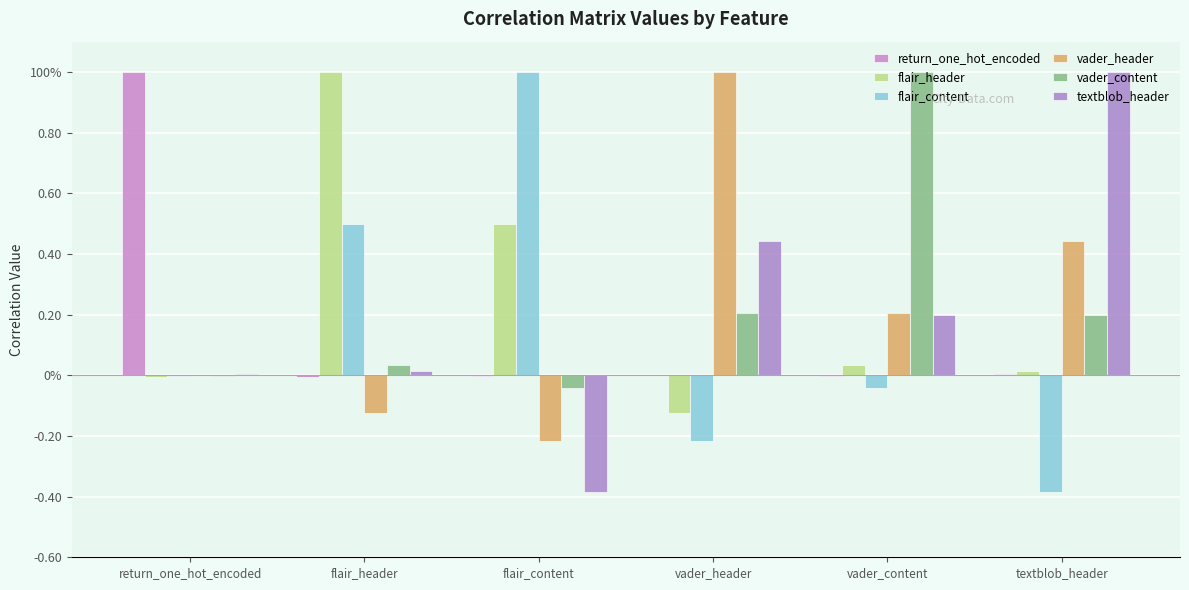

Reading left to right, list all the values displayed in this chart.

return_one_hot_encoded: return_one_hot_encoded=1.0	flair_header=-0.0	flair_content=-0.0	vader_header=0.0	vader_content=-0.0	textblob_header=0.0
flair_header: return_one_hot_encoded=-0.0	flair_header=1.0	flair_content=0.5	vader_header=-0.1	vader_content=0.0	textblob_header=0.0
flair_content: return_one_hot_encoded=-0.0	flair_header=0.5	flair_content=1.0	vader_header=-0.2	vader_content=-0.0	textblob_header=-0.4
vader_header: return_one_hot_encoded=0.0	flair_header=-0.1	flair_content=-0.2	vader_header=1.0	vader_content=0.2	textblob_header=0.4
vader_content: return_one_hot_encoded=-0.0	flair_header=0.0	flair_content=-0.0	vader_header=0.2	vader_content=1.0	textblob_header=0.2
textblob_header: return_one_hot_encoded=0.0	flair_header=0.0	flair_content=-0.4	vader_header=0.4	vader_content=0.2	textblob_header=1.0